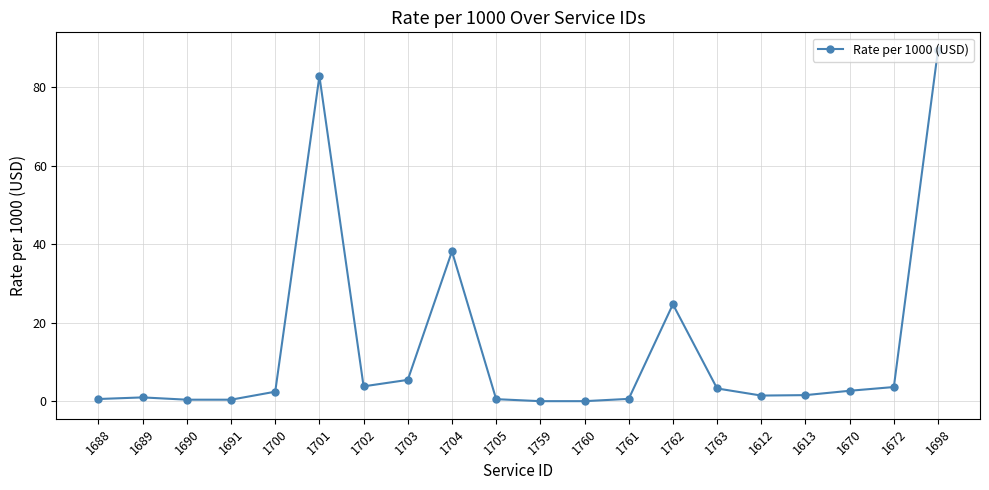

Where does the data first go above 2?

1700